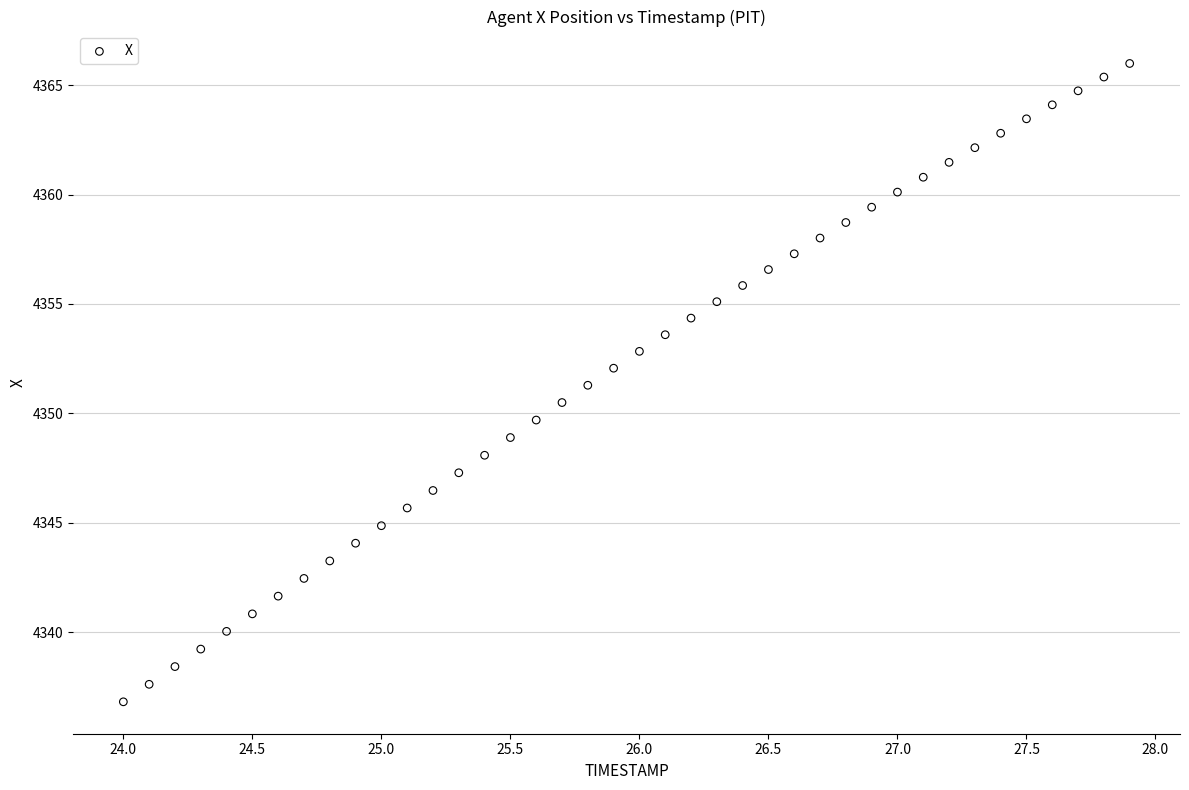

What is the range of Y values (max minus min)?

29.2